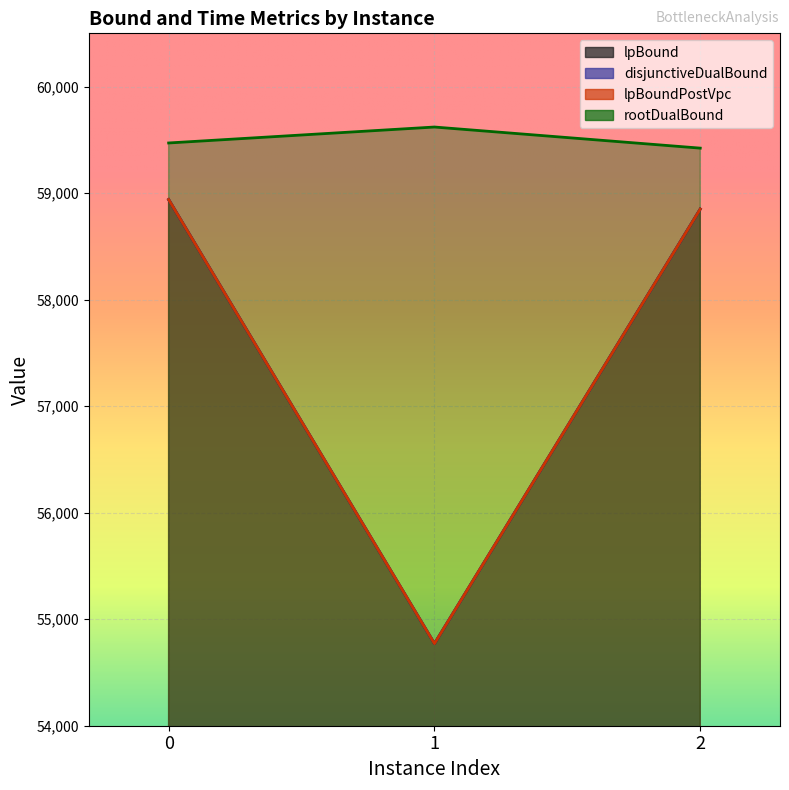

Reading left to right, extract all data points from this chart.

lpBound: 0=58939.7	1=54770.7	2=58850.3
disjunctiveDualBound: 0=58939.7	1=54770.7	2=58850.3
lpBoundPostVpc: 0=58939.7	1=54770.7	2=58850.3
rootDualBound: 0=59470.7	1=59620.4	2=59422.3